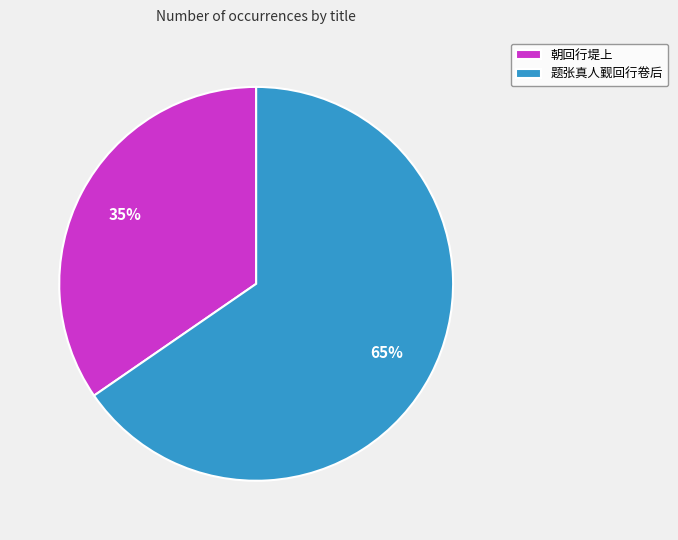

How many segments does this pie chart have?

2